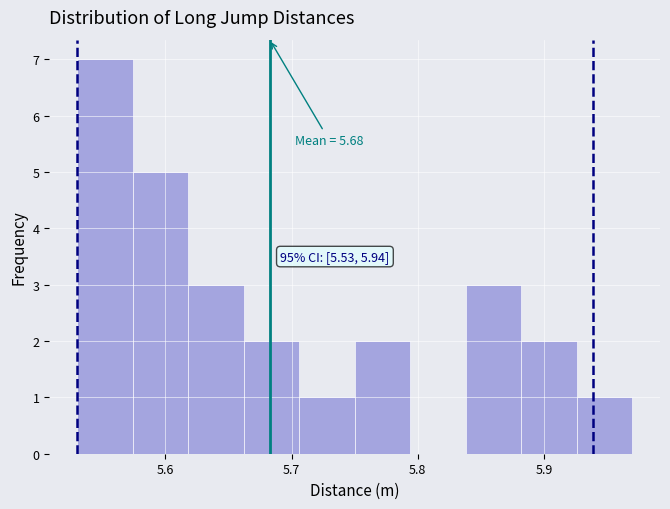

Over which range of the x-axis is the bar tallest?

5.530 to 5.574